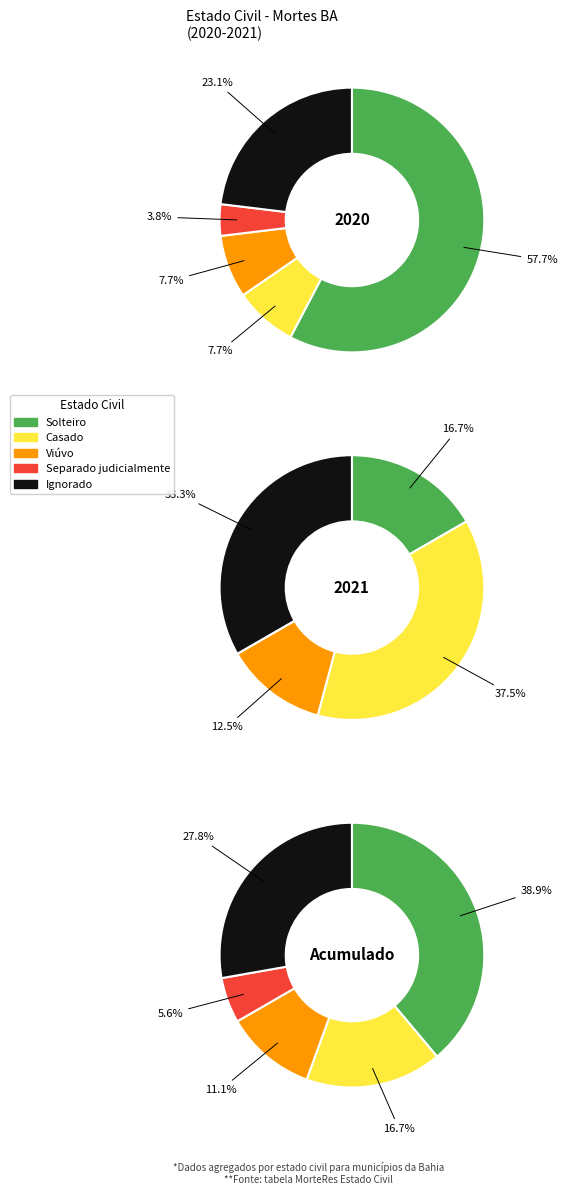

True or false: 2 accounts for 0% of the total.

True